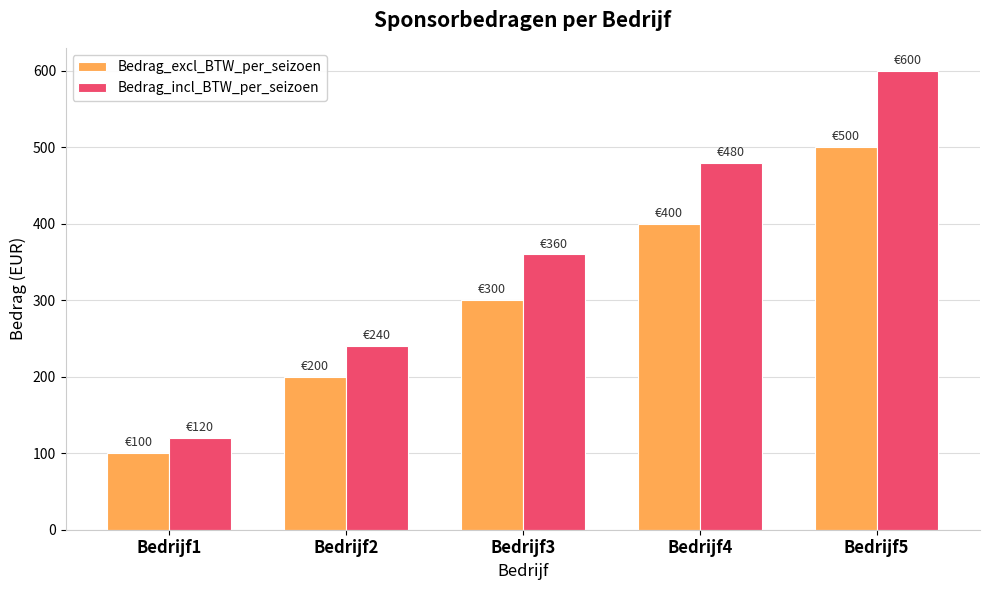

Between Bedrijf1 and Bedrijf2, which series saw the biggest shift?

Bedrag_incl_BTW_per_seizoen